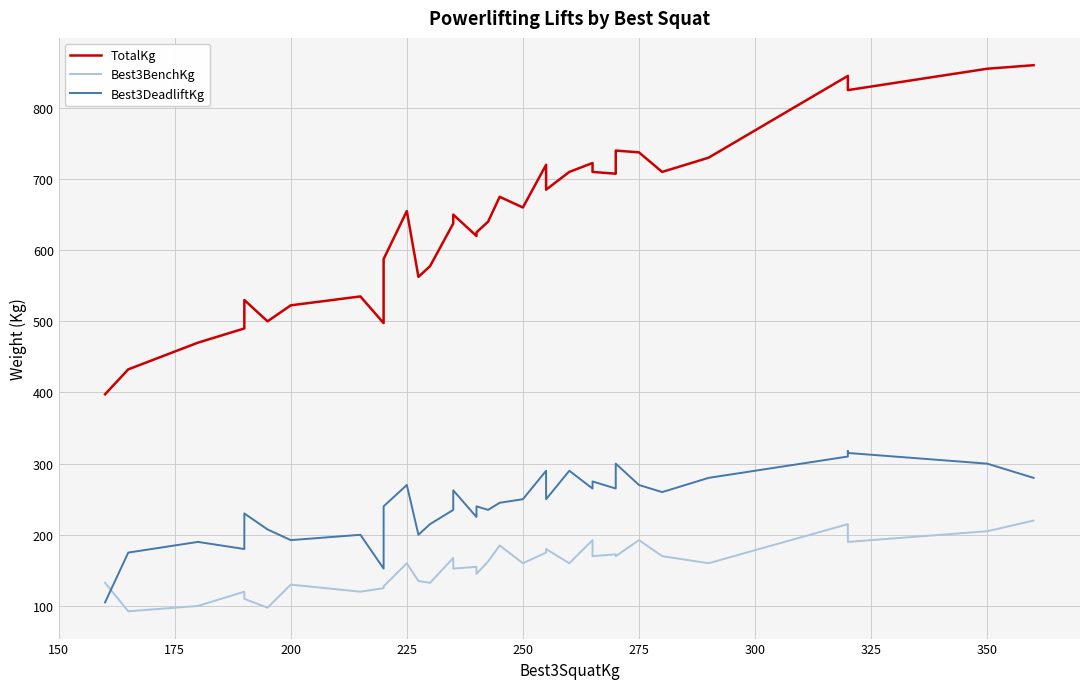

Count the number of categories in the chart.

35